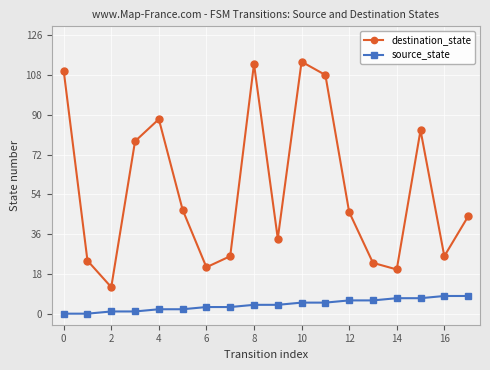

List the series in order of their overall mean, highest first.

destination_state, source_state